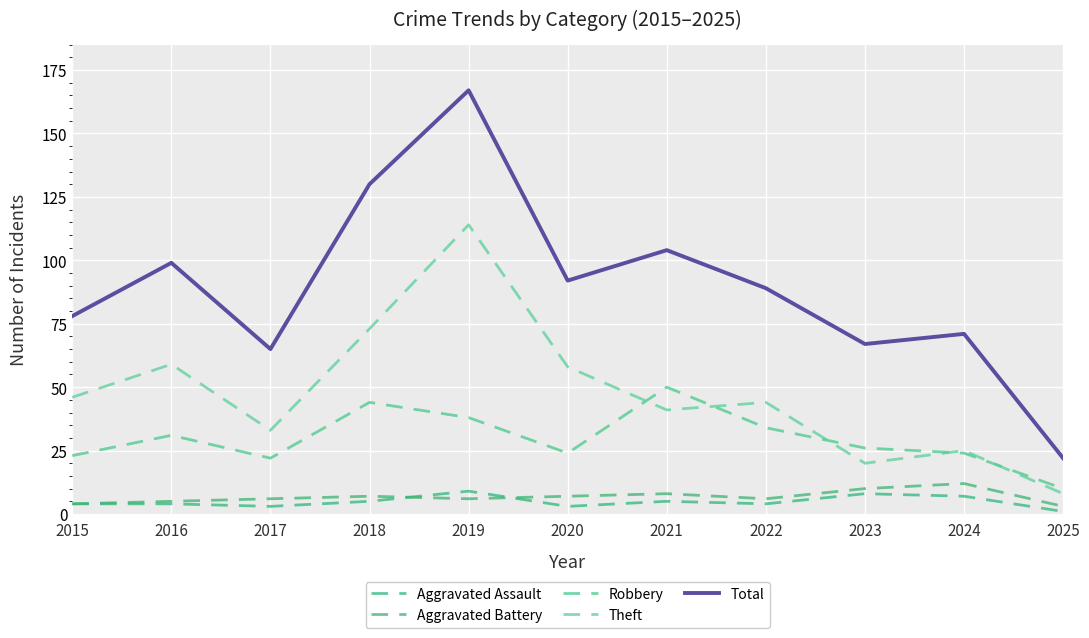

What is the greatest value displayed?

167